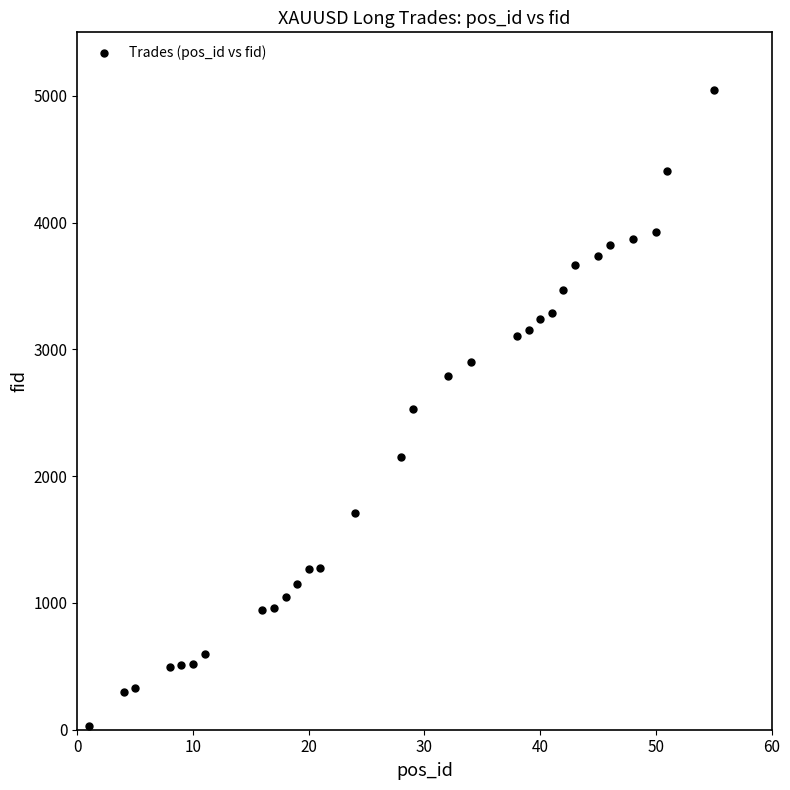

What is the range of Y values (max minus min)?

5015